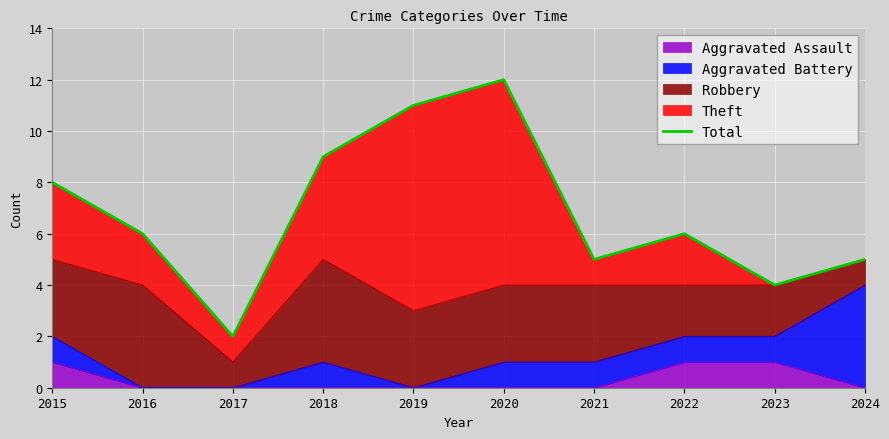

What is the change in value from 2019 to 2022?

-5